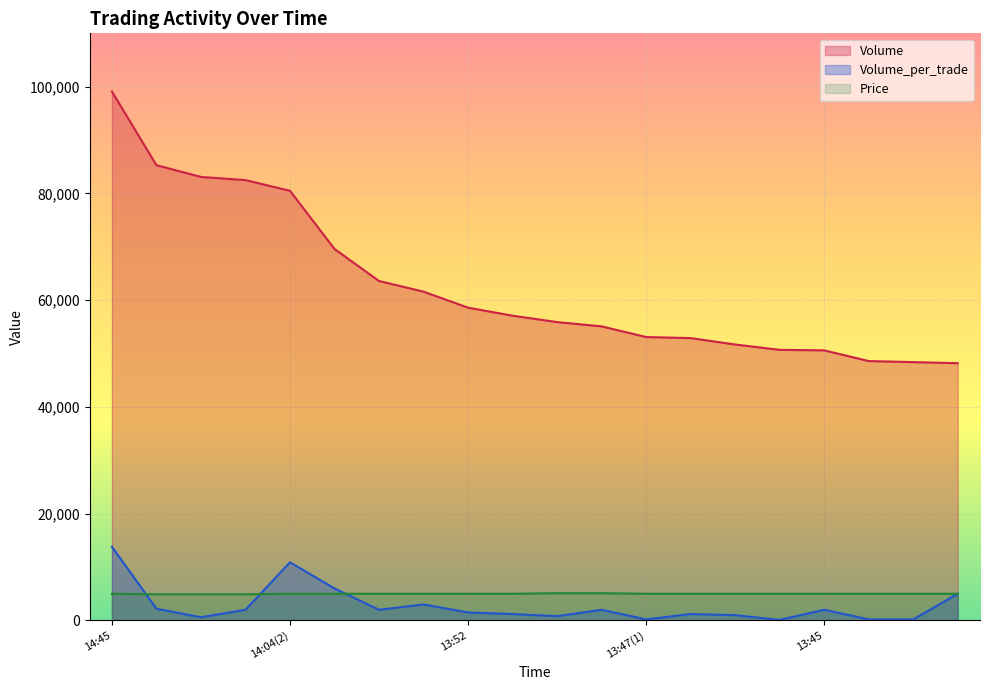

Between which two adjacent categories do Volume_per_trade and Price first intersect?

14:45 and 14:27(2)